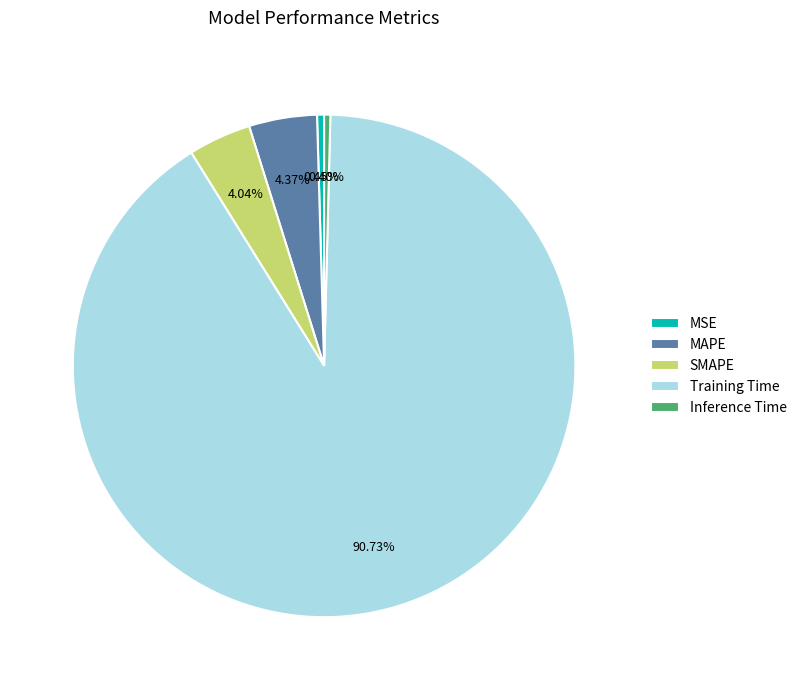

Which has a higher value, MSE or SMAPE?

SMAPE